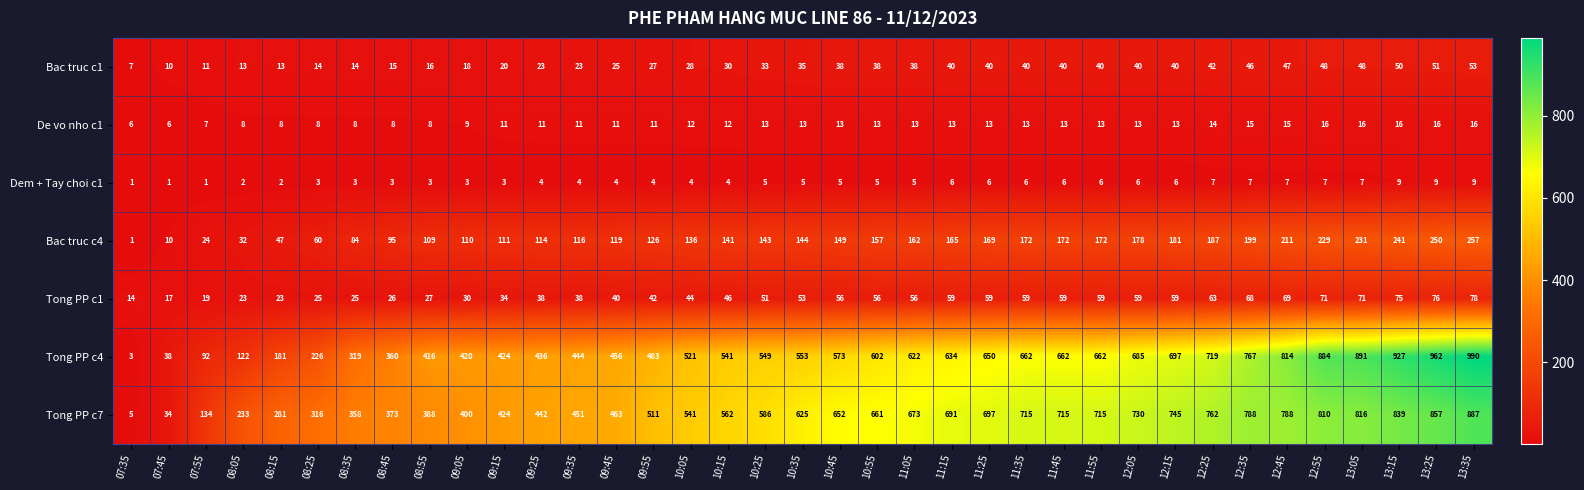

How many categories are shown in the chart?

37